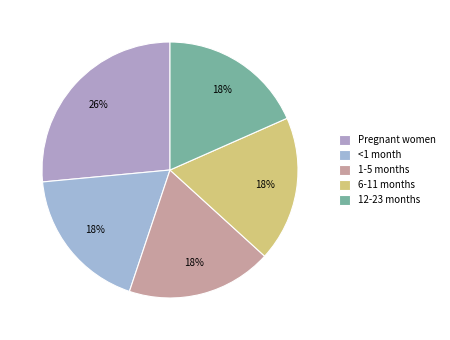

Is there any slice that represents more than half of the pie?

No